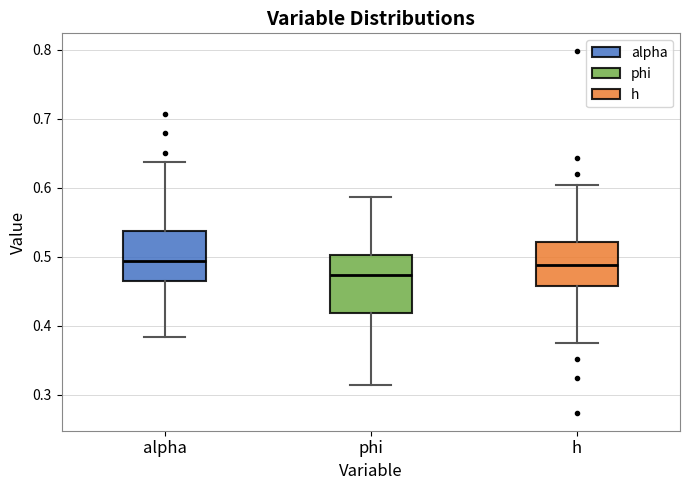

Reading left to right, read every box against the y-axis: the position of its median line, the range the box covers, and the ends of its whiskers. The values are not printed on the chart, so give them approximately, as read against the axis.

alpha: median 0.49, box 0.47 to 0.54, whiskers 0.38 to 0.64
phi: median 0.47, box 0.42 to 0.50, whiskers 0.31 to 0.59
h: median 0.49, box 0.46 to 0.52, whiskers 0.38 to 0.60